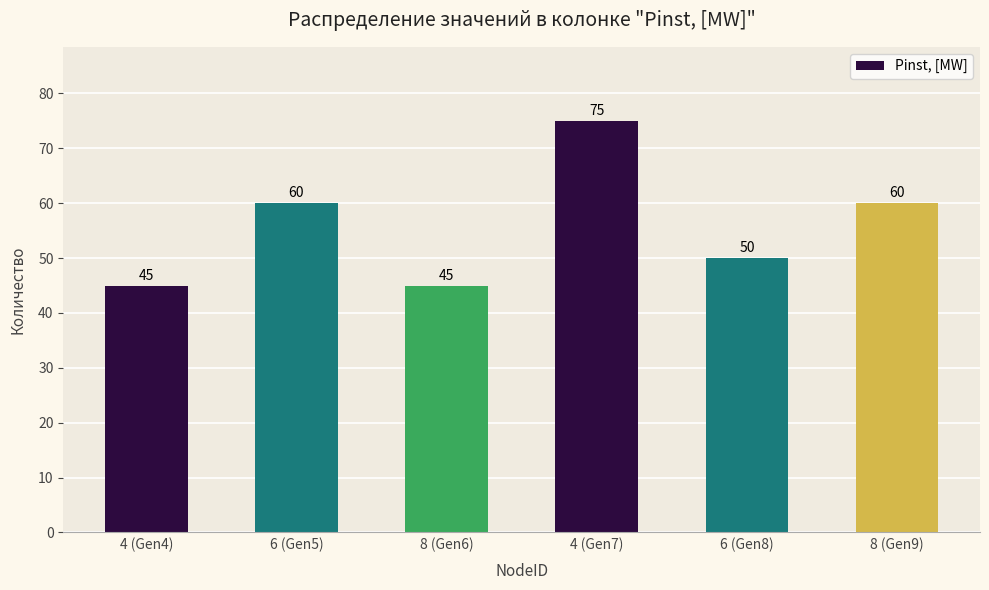

What position from the right is 4 (Gen4)?

6